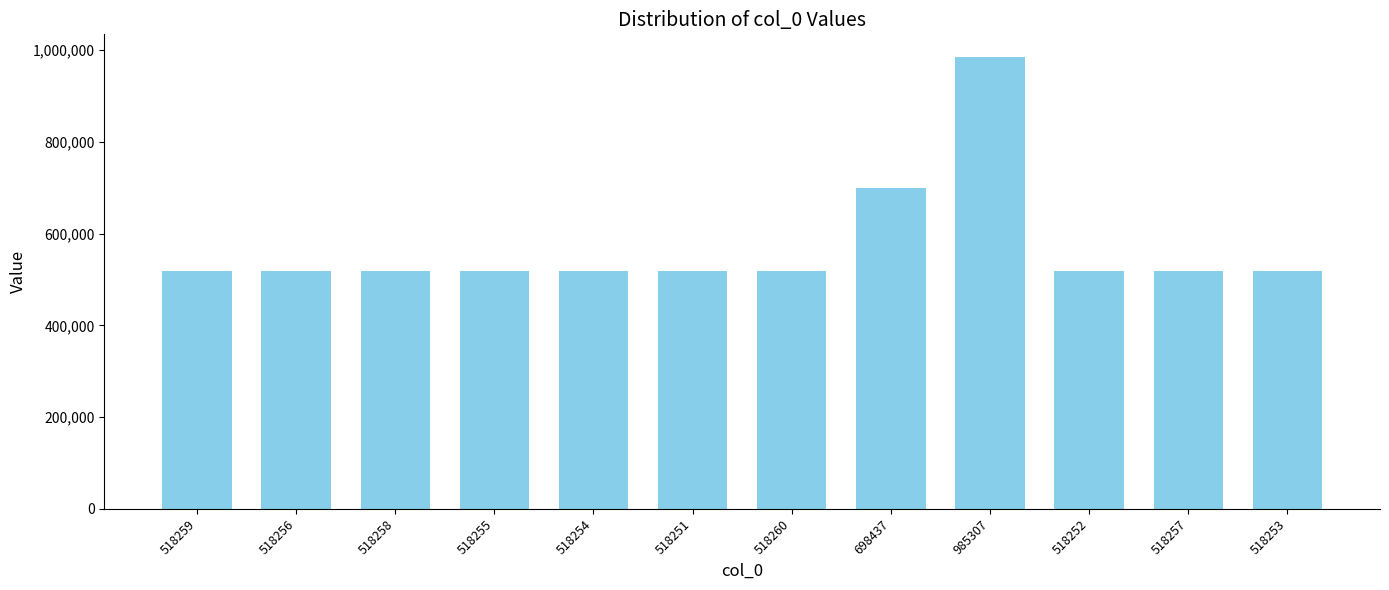

What is the change in value from 518256 to 518258?

+2